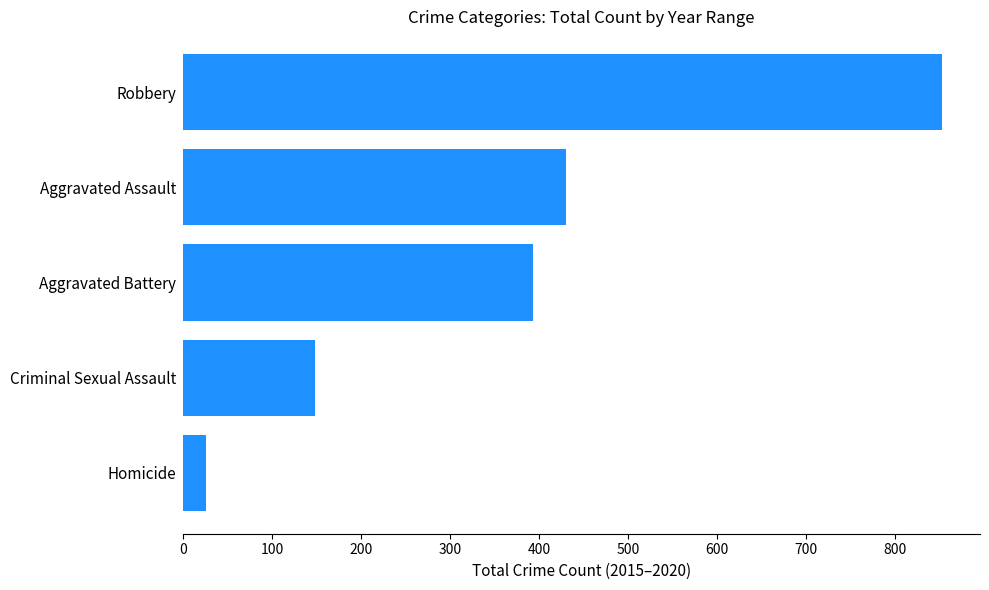

What value does the data have at Criminal Sexual Assault?

148